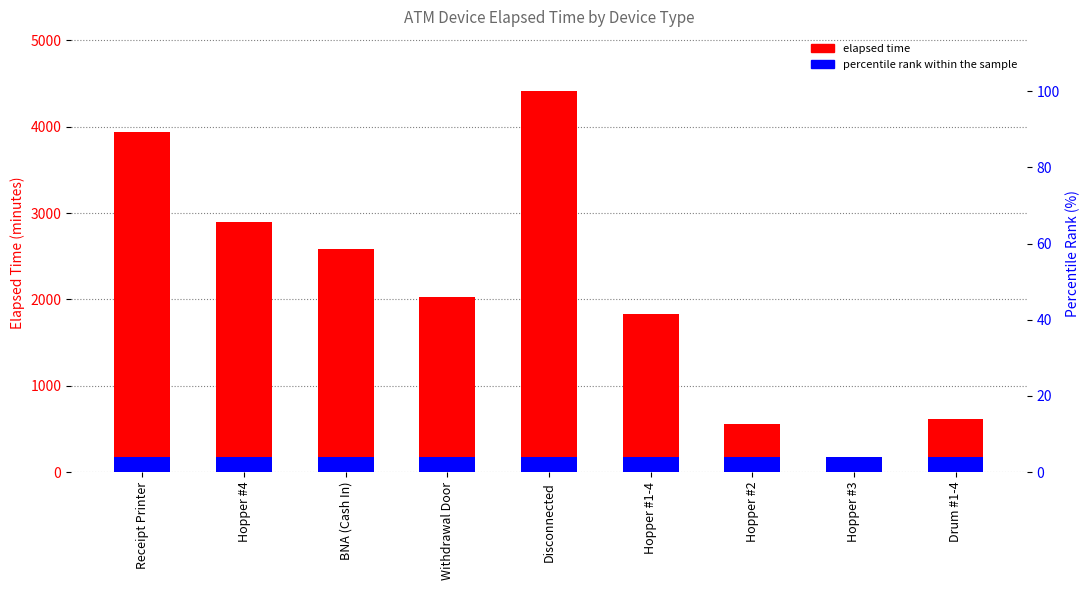

The percentile rank within the sample series shows 5 at Hopper #1-4. True or false?

False